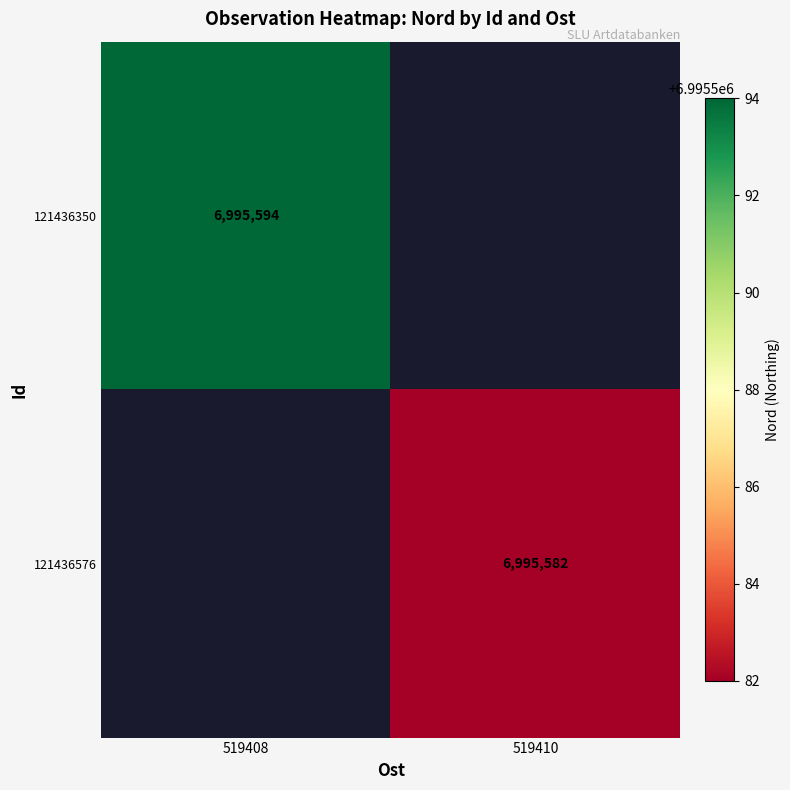

The 121436576 series shows 6995582 at 519410. True or false?

True